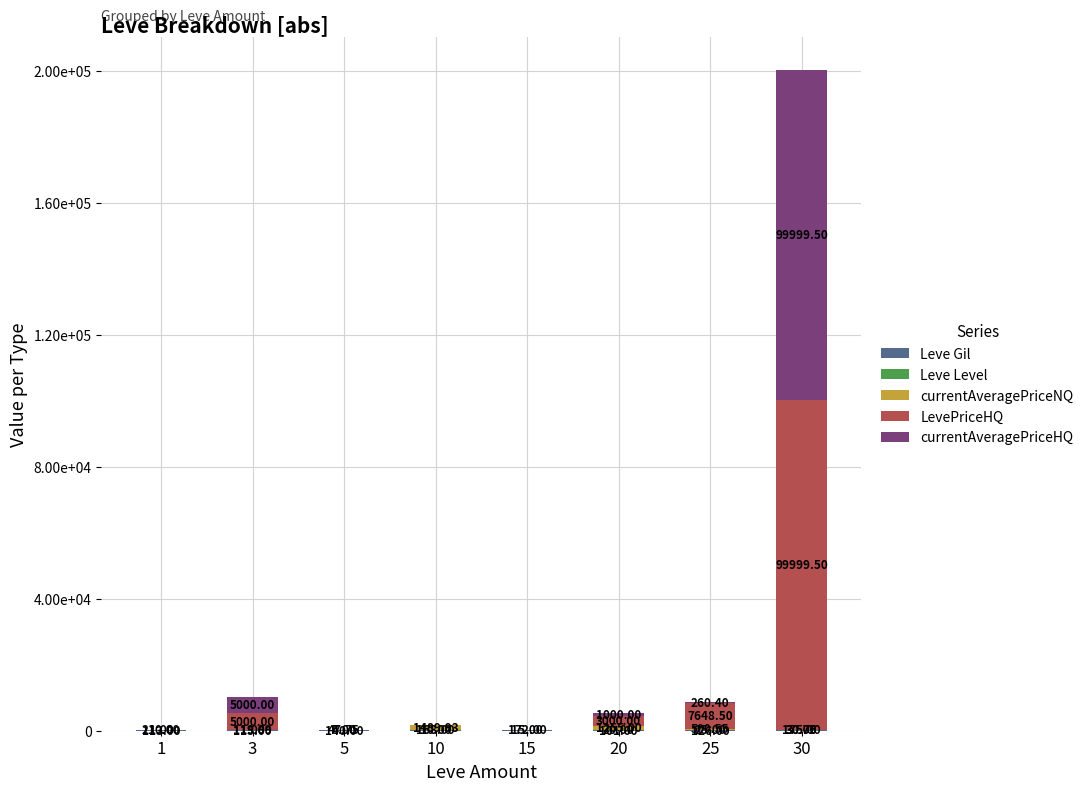

At how many categories does at least one series exceed 28350?

1